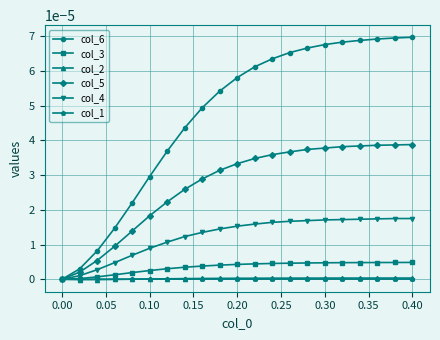

How many data points in col_6 are above 0?

20